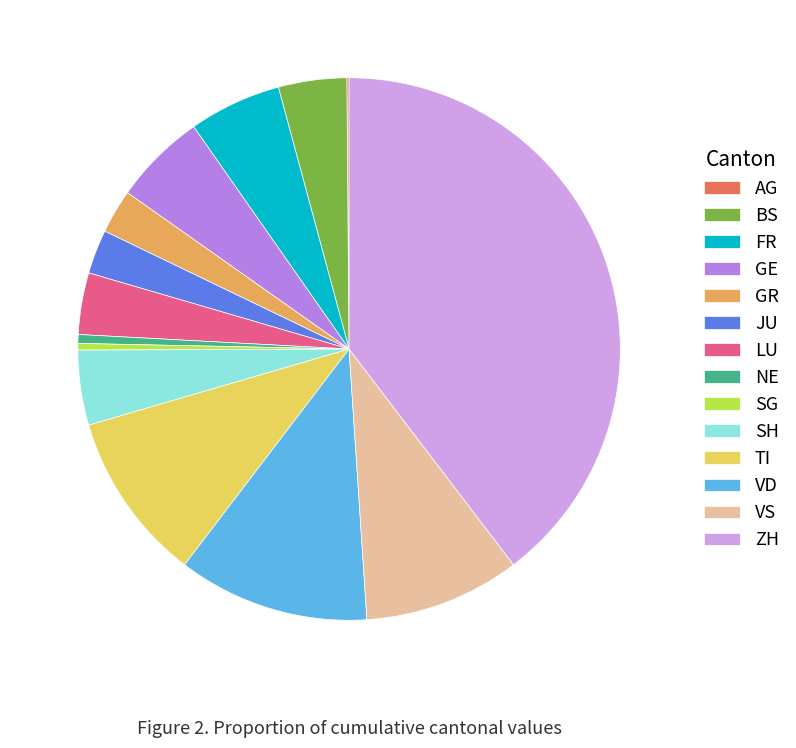

Is there any slice that represents more than half of the pie?

No